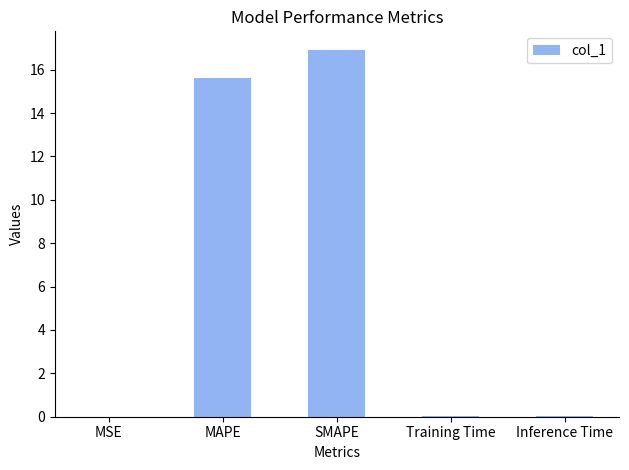

Which has a higher value, MSE or MAPE?

MAPE